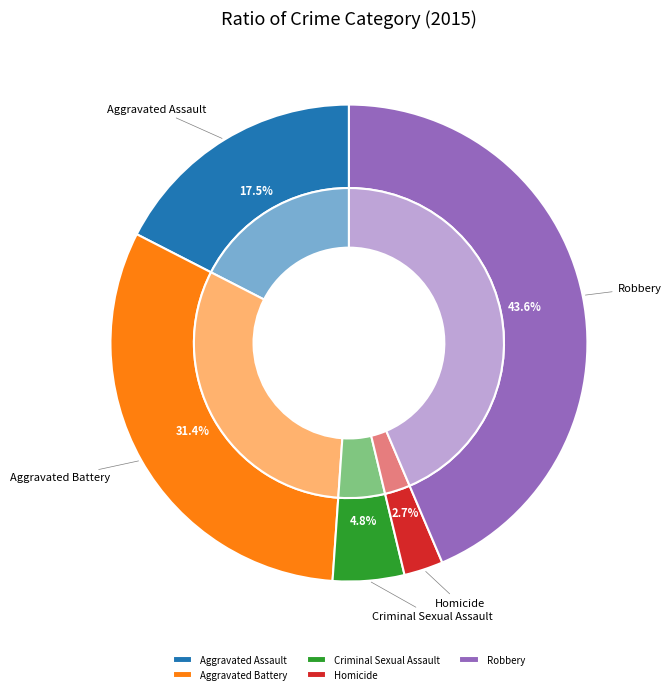

How many segments does this pie chart have?

5